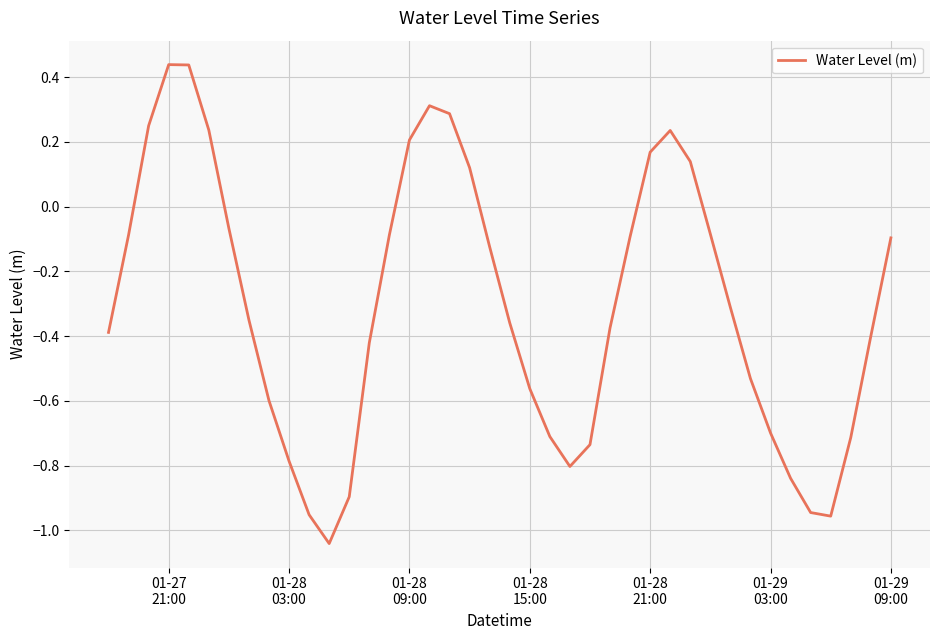

Reading left to right, list all the values displayed in this chart.

-0.4	-0.1	0.2	0.4	0.4	0.2	-0.1	-0.4	-0.6	-0.8	-1.0	-1.0	-0.9	-0.4	-0.1	0.2	0.3	0.3	0.1	-0.1	-0.4	-0.6	-0.7	-0.8	-0.7	-0.4	-0.1	0.2	0.2	0.1	-0.1	-0.3	-0.5	-0.7	-0.8	-0.9	-1.0	-0.7	-0.4	-0.1